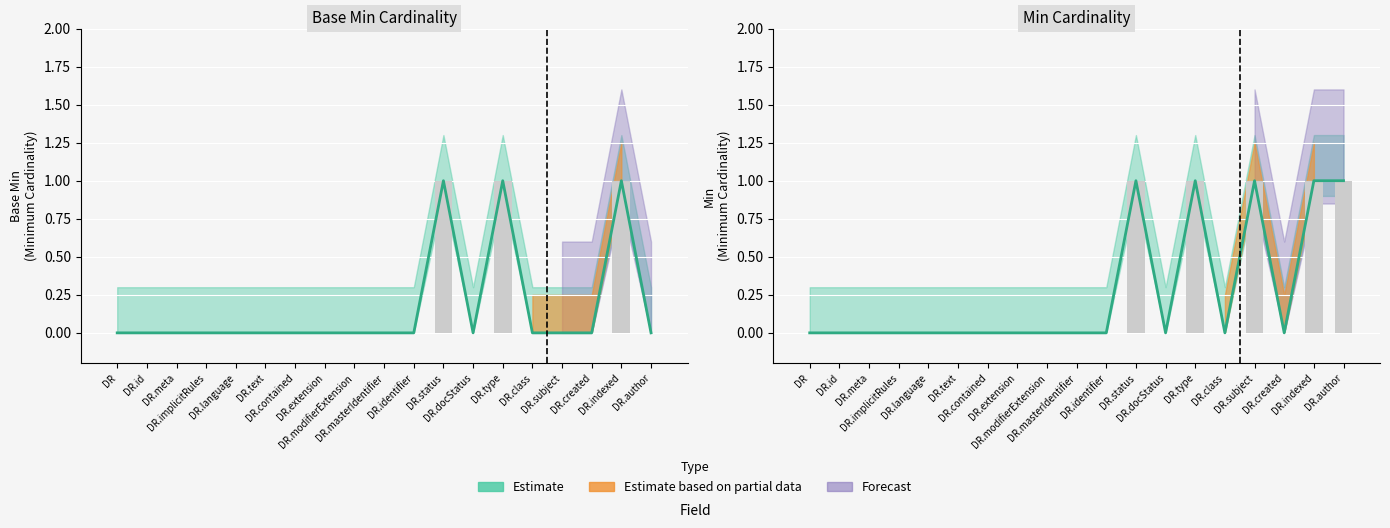

The Base Min series shows 0 at DR.meta. True or false?

False